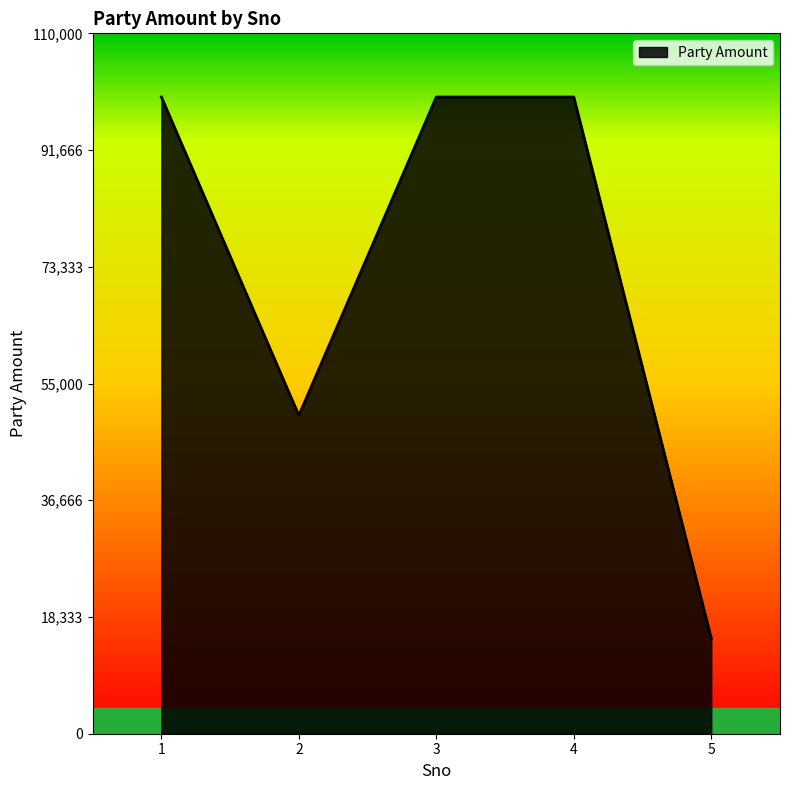

Reading left to right, extract all data points from this chart.

100000	50000	100000	100000	15000